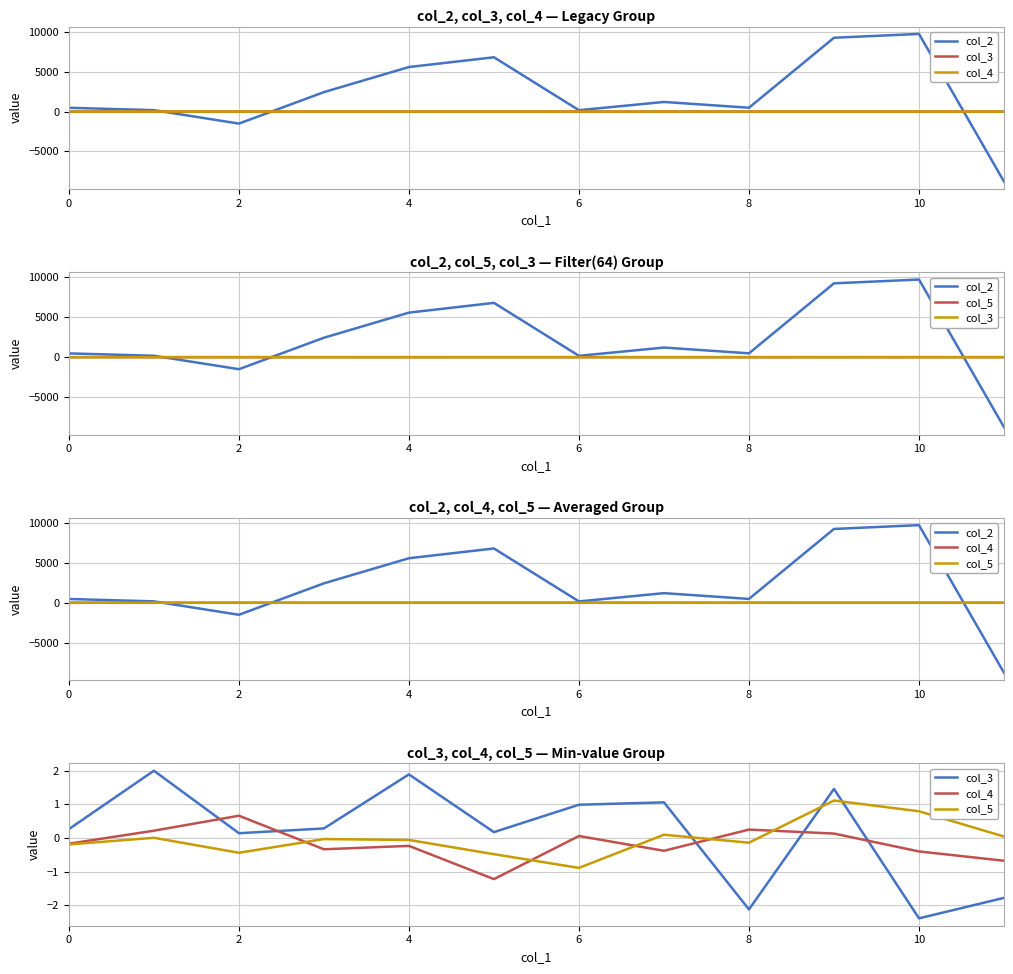

What is the smallest value displayed?

-8779.3